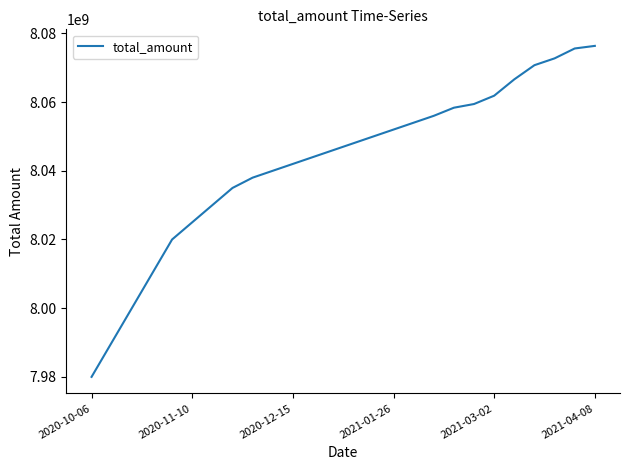

Reading left to right, transcribe all the data shown in this chart.

7980000000	7990000000	8000000000	8010000000	8020000000	8025000000	8030000000	8035000000	8038000000	8040000000	8042000000	8044000000	8046000000	8048000000	8050000000	8052000000	8054000000	8056000000	8058363480	8059437760	8061859139	8066622549	8070742712	8072725752	8075606438	8076360693